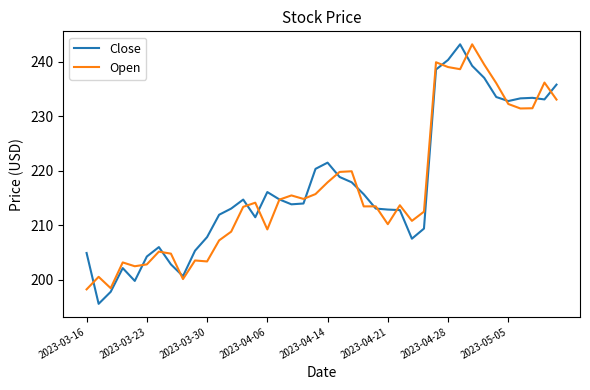

What is the lowest value of the Open series?

198.3